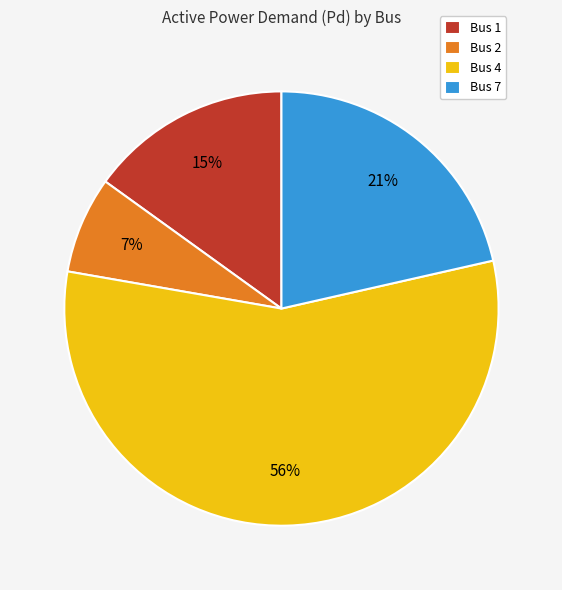

Which category accounts for the majority?

Bus 4